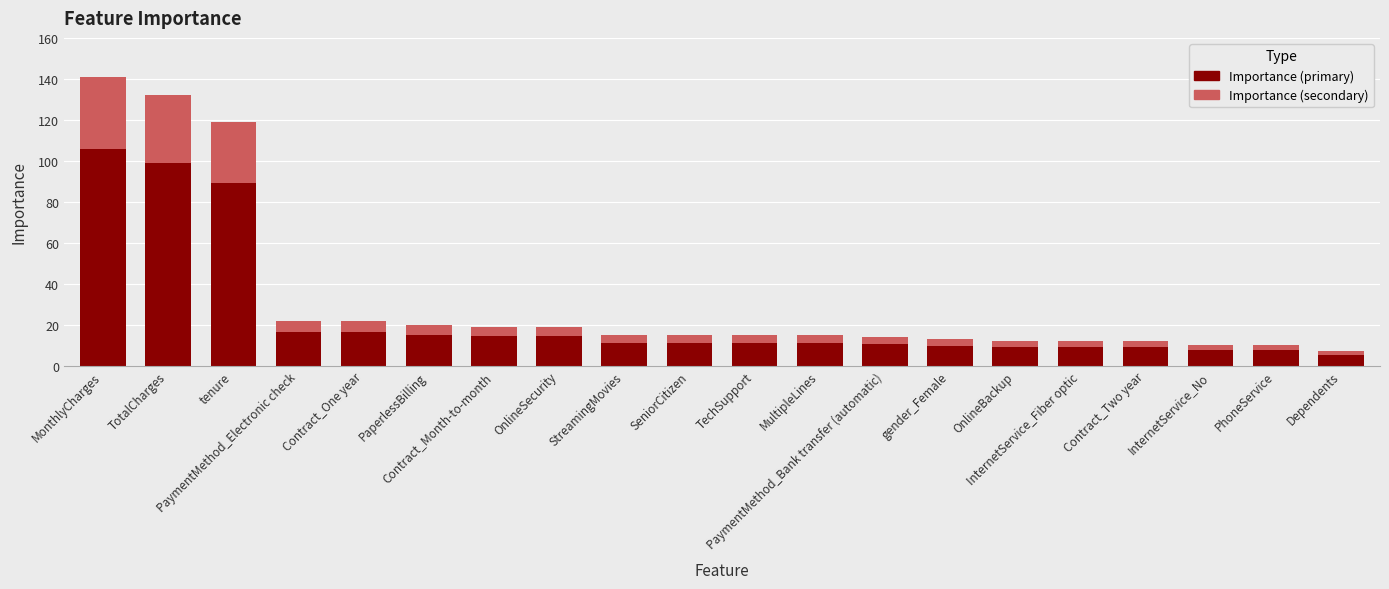

What is the highest value of the Importance (primary) series?

105.8